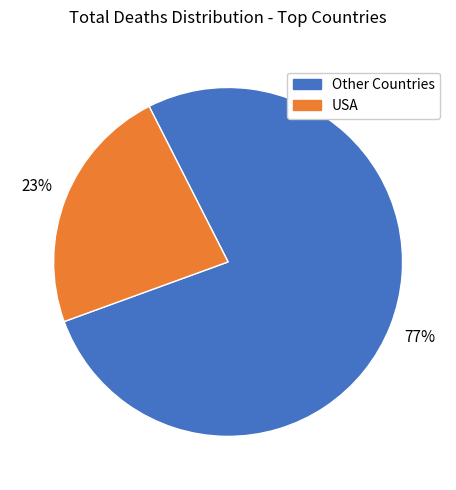

Is there a majority slice in this chart?

Yes